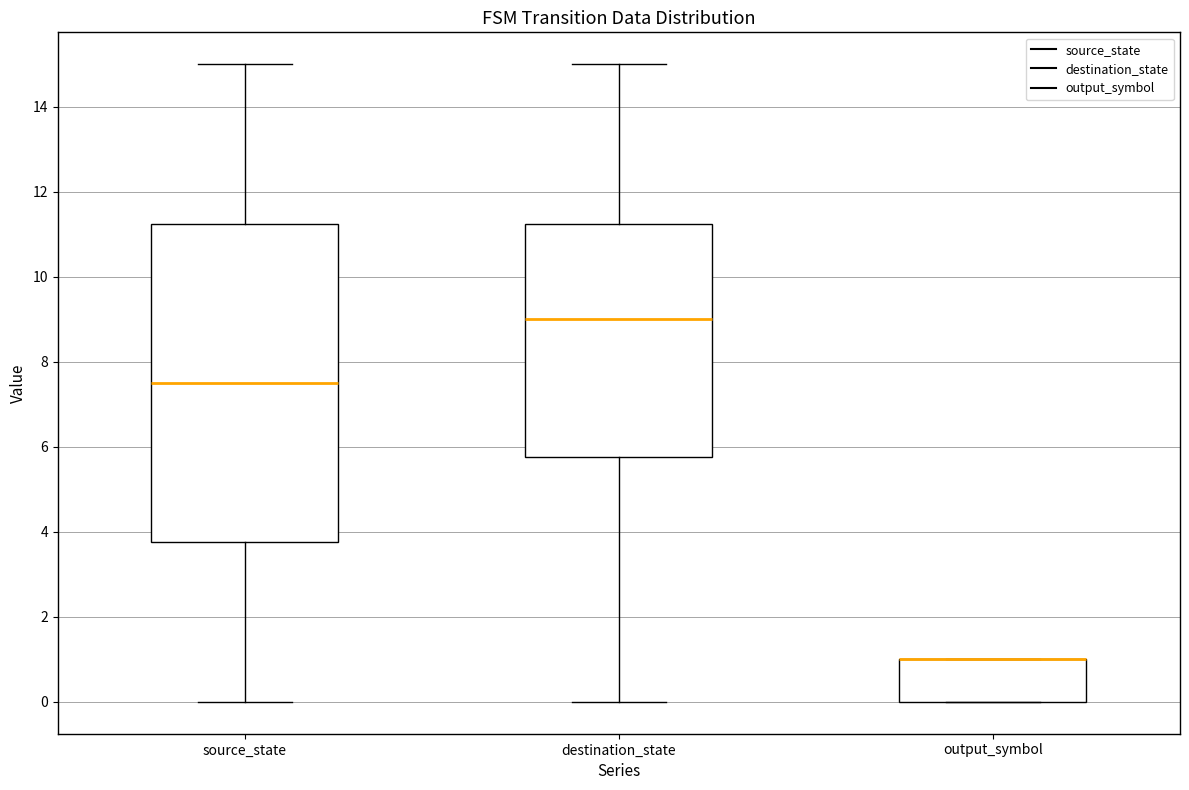

Reading left to right, transcribe this box plot: for each box, give where its median line is, the range the box spans, and where its two whiskers end, as read against the y-axis. The values are not printed on the chart, so give them approximately, as read against the axis.

source_state: median 7.6, box 3.8 to 11.2, whiskers 0.0 to 15.0
destination_state: median 9.0, box 5.8 to 11.2, whiskers 0.0 to 15.0
output_symbol: median 1.0 (drawn on the box's upper edge), box 0.0 to 1.0, whiskers 0.0 to 1.0